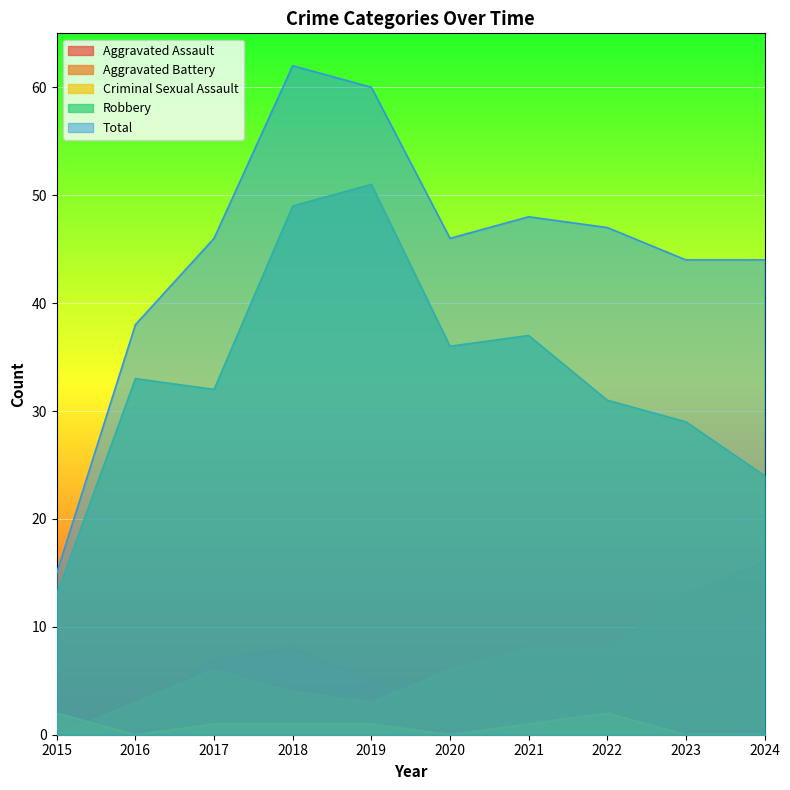

The value of Total at 2019 is 94. True or false?

False